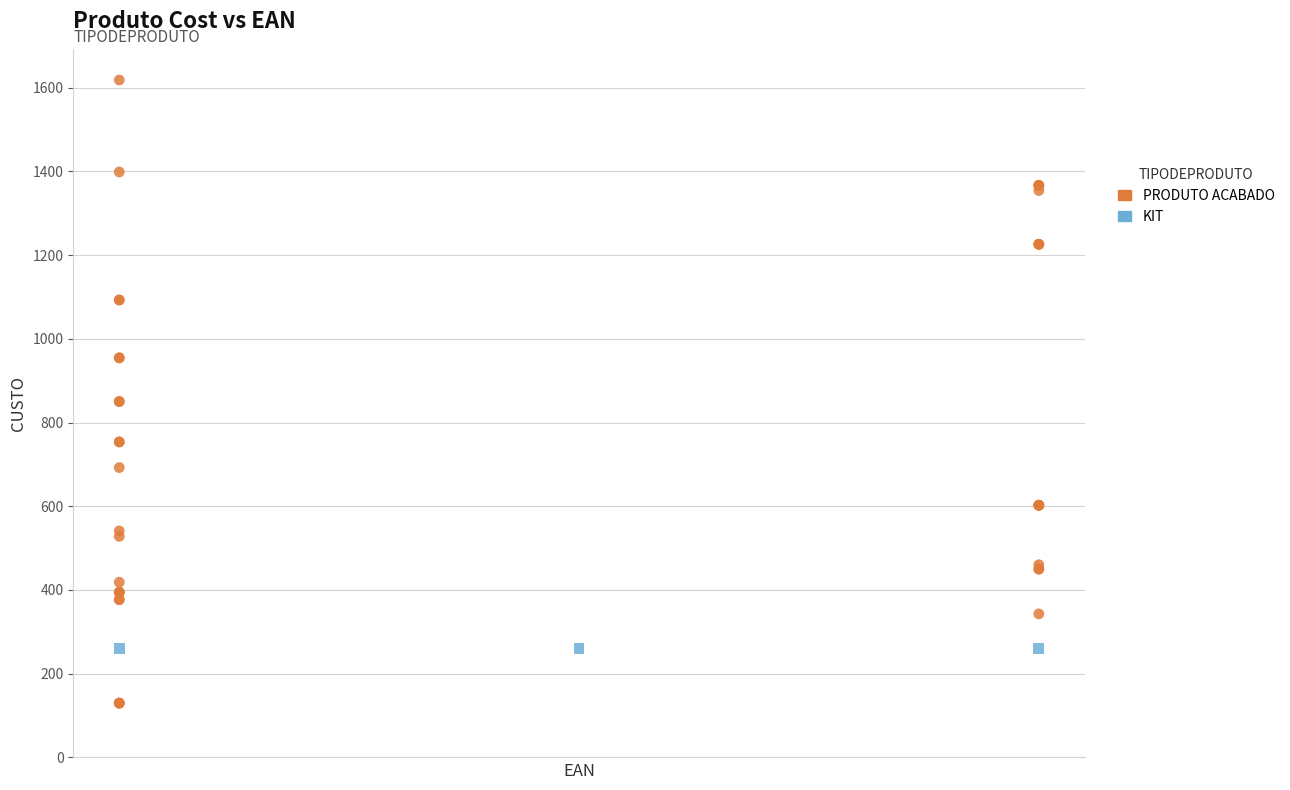

Which series contains the highest Y value?

PRODUTO ACABADO